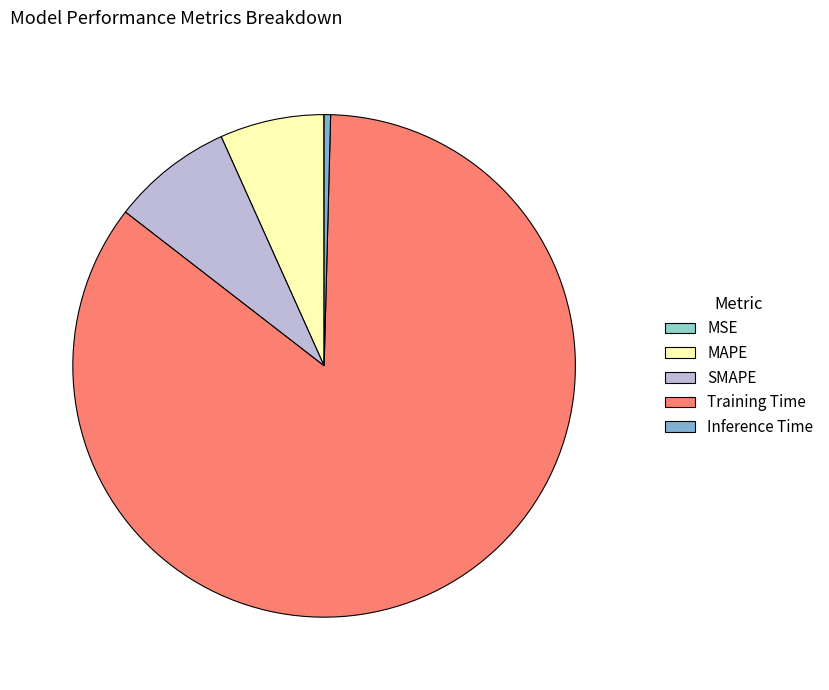

To the nearest percent, what portion does SMAPE represent?

8%